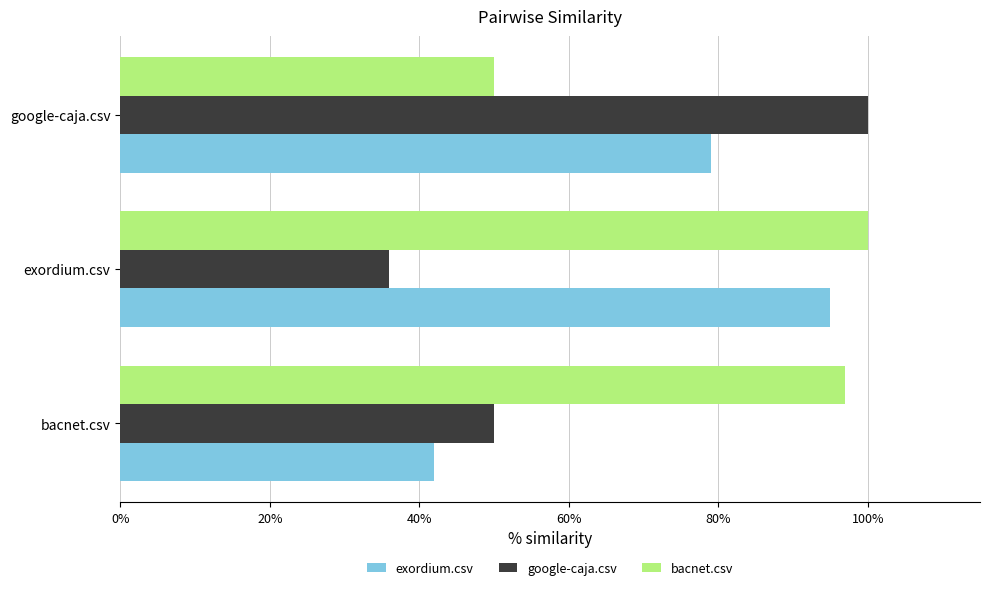

What is the value of the exordium.csv bar at the 1st from the left?

0.4